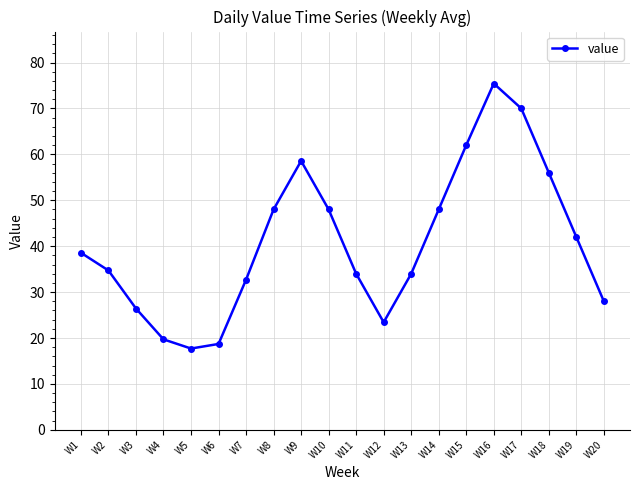

Is this an area chart (filled region under the line)?

No